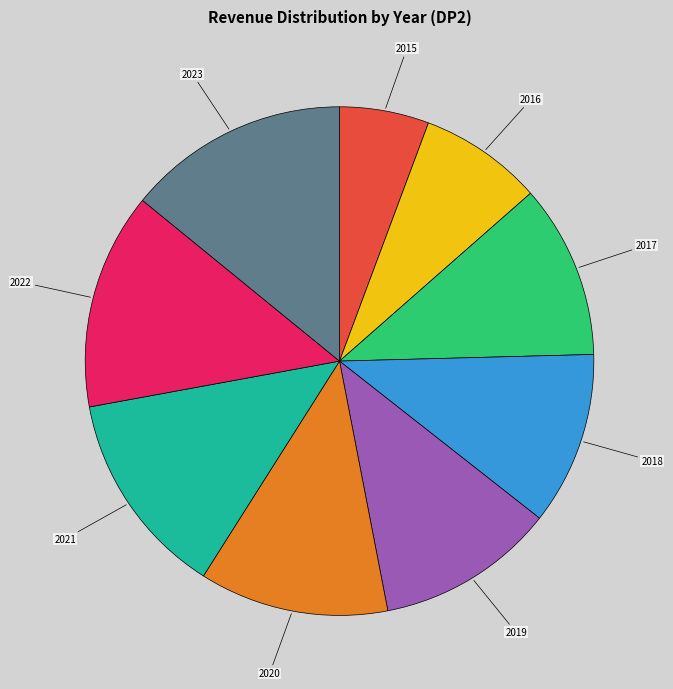

True or false: 2016 accounts for 1% of the total.

False